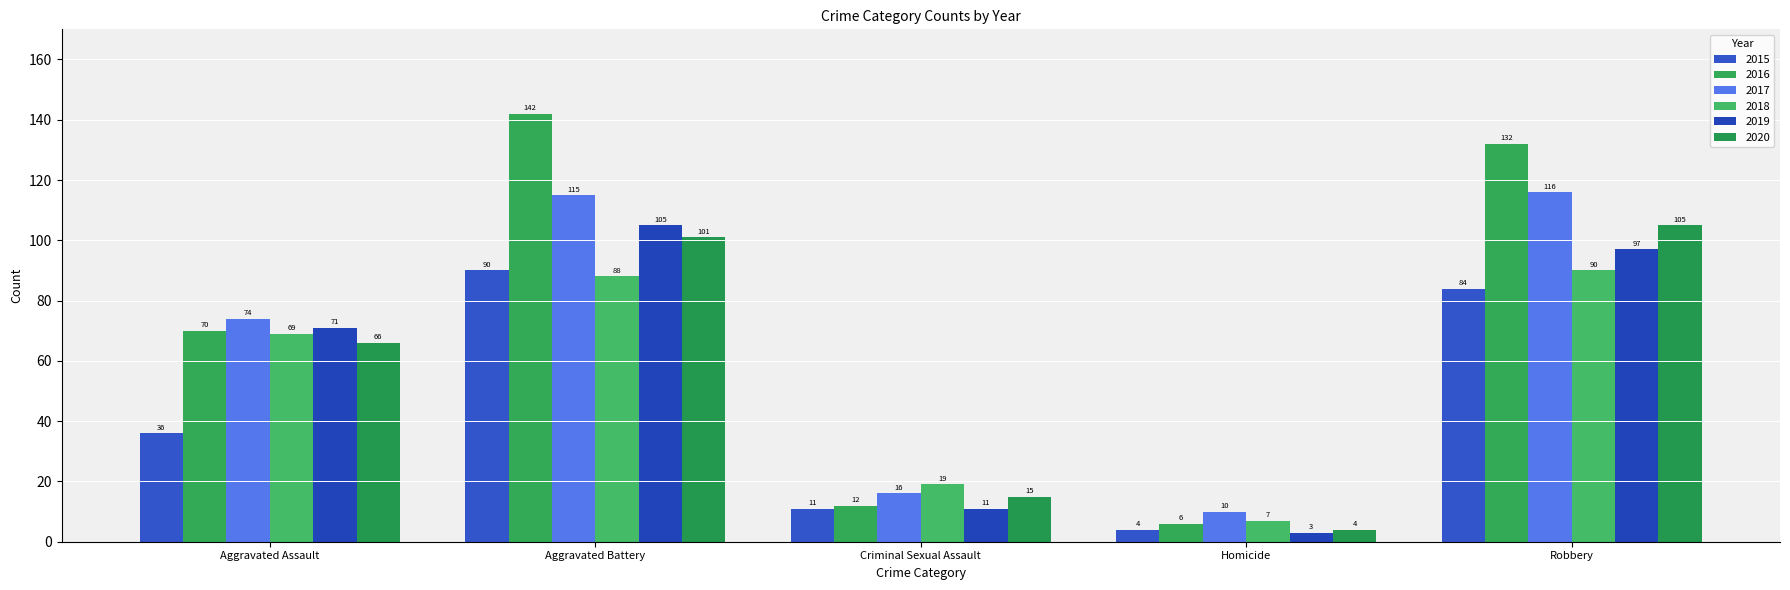

At which category is the sum across all series the highest?

Aggravated Battery